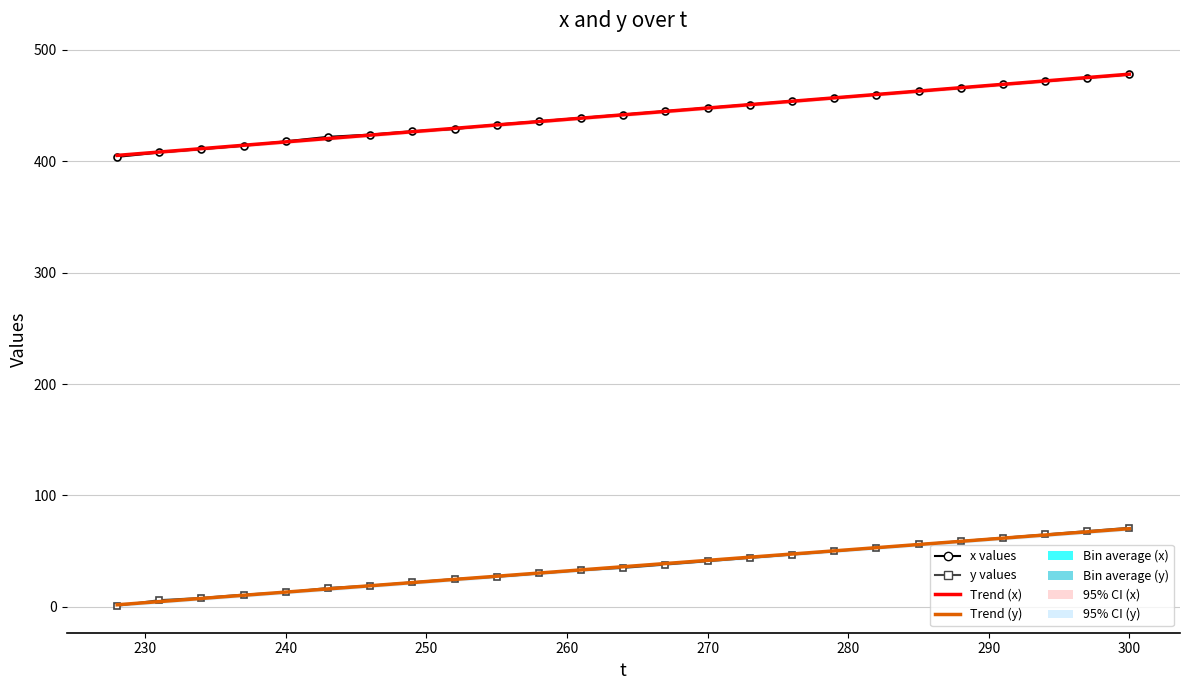

How many values in the x values series are below 442?

12